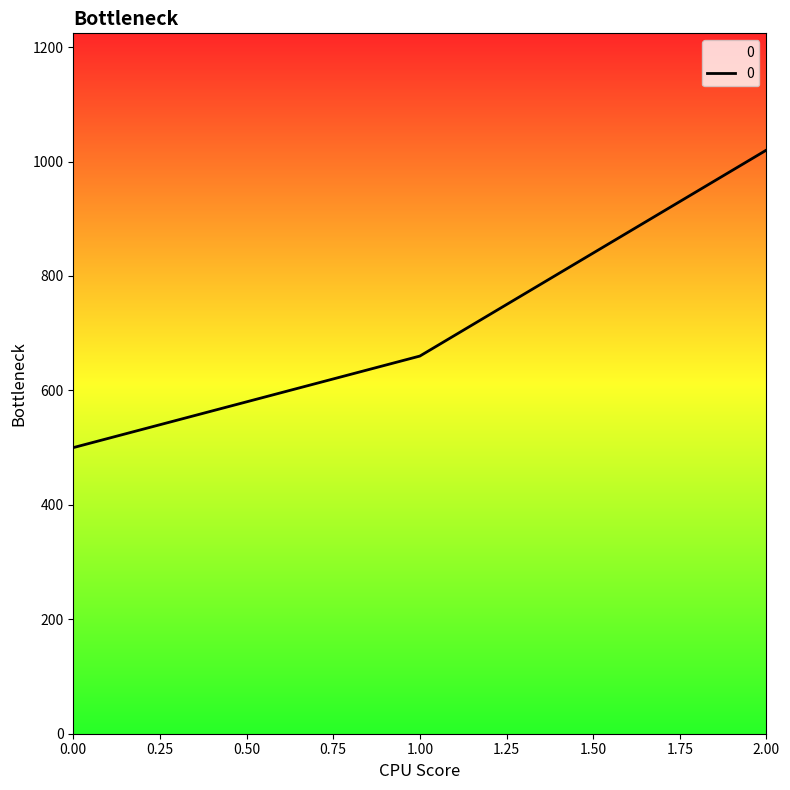

What is the greatest value displayed?

1020